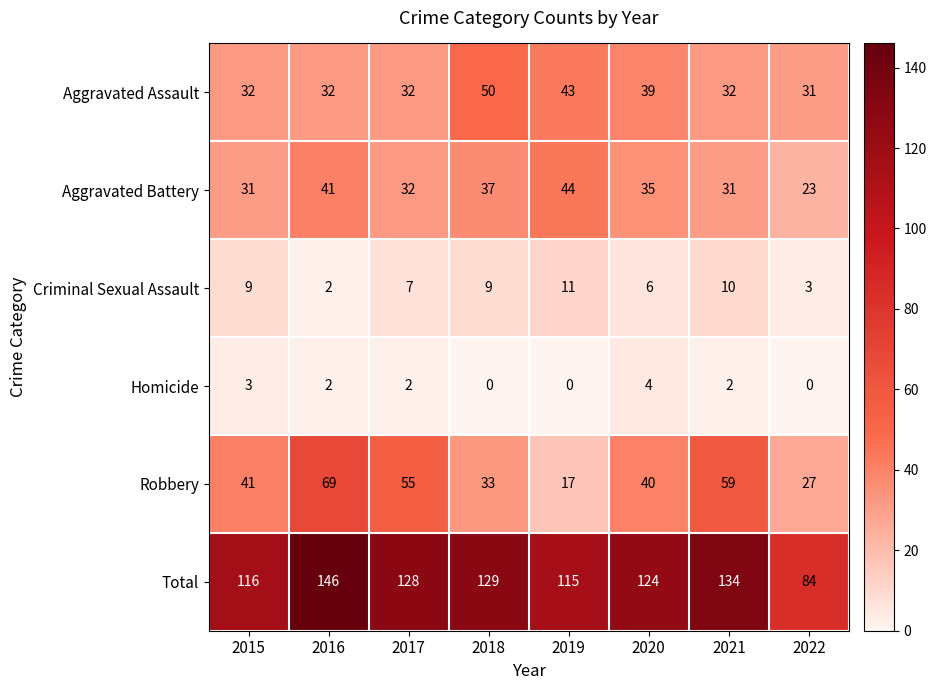

Is it true that Criminal Sexual Assault equals 1 at 2016?

False